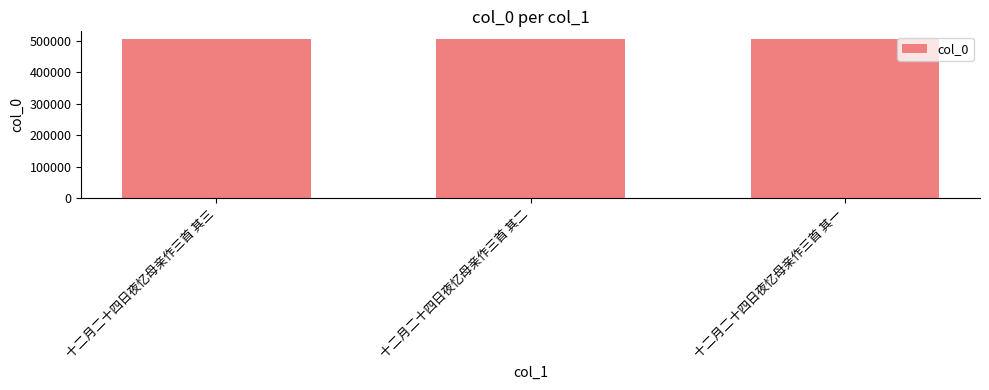

What is the smallest value displayed?

505649